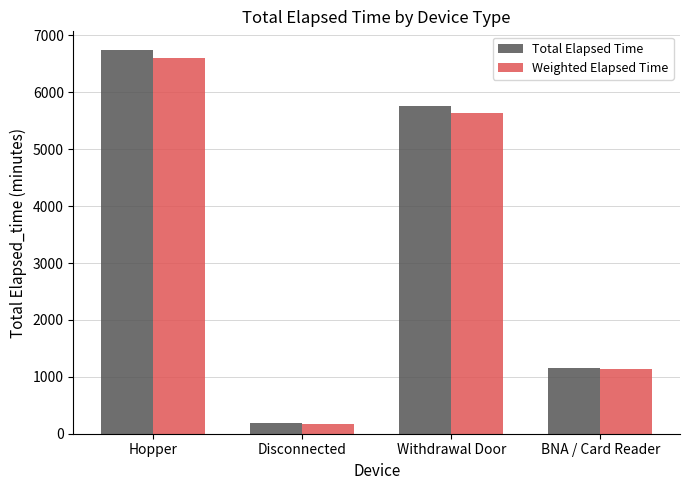

At which category is the sum across all series the highest?

Hopper